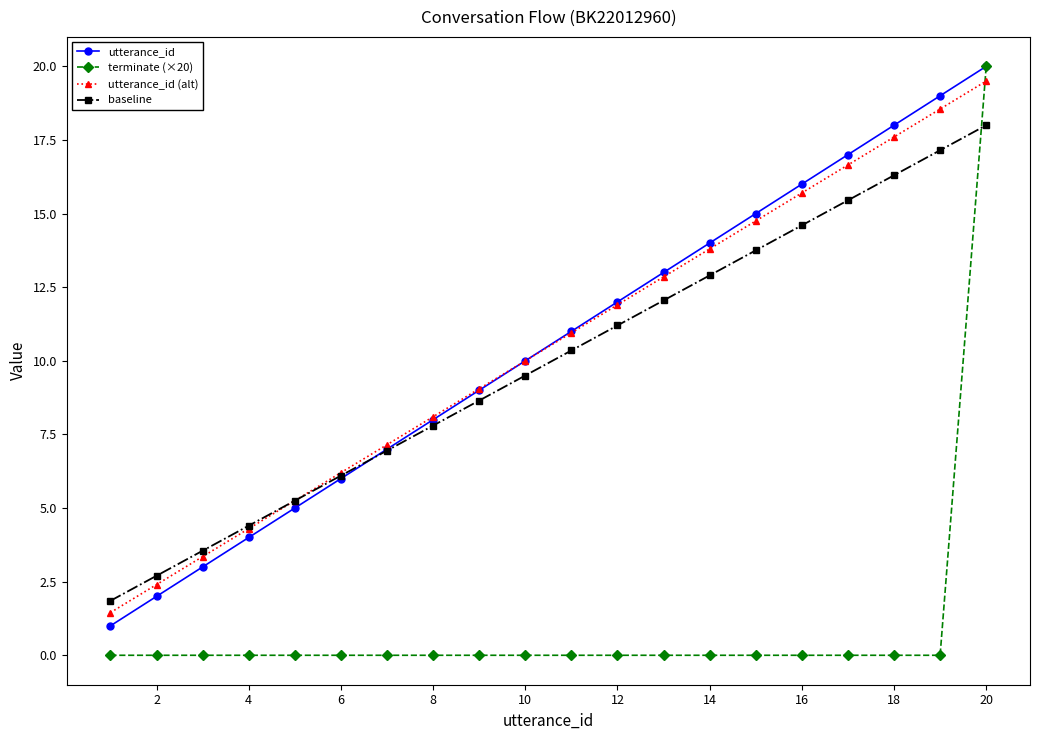

What is the maximum value for terminate (×20)?

20.0